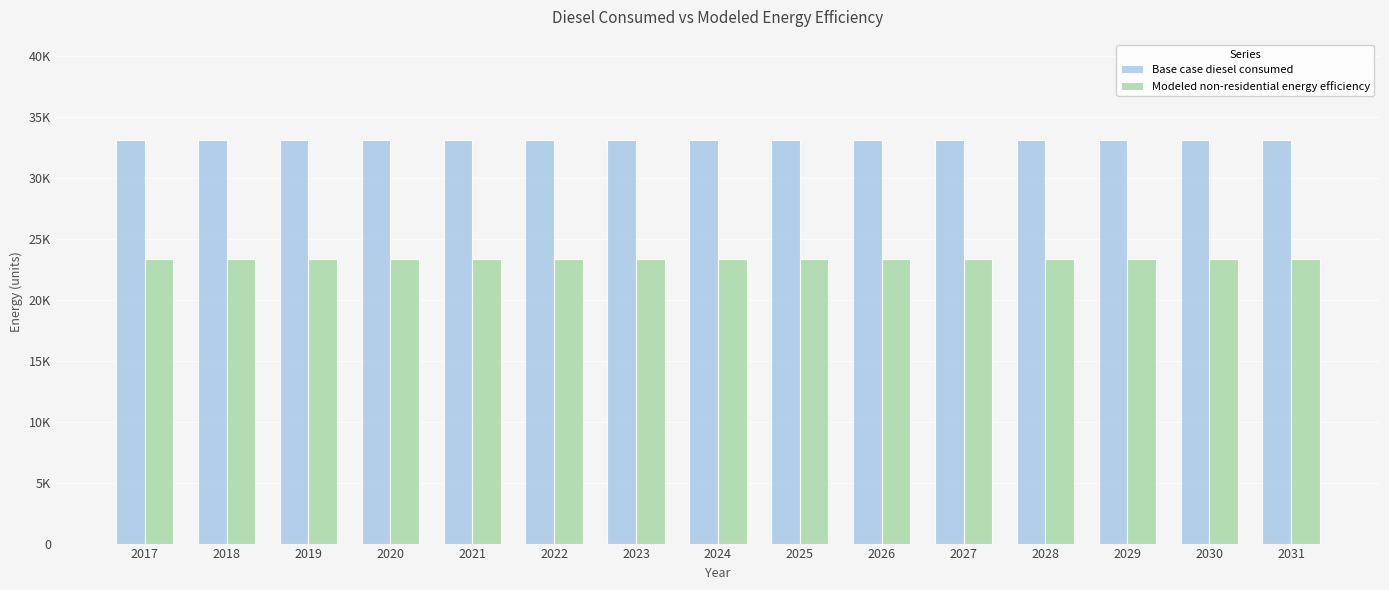

Is it true that Base case diesel consumed equals 33047.6 at 2020?

True